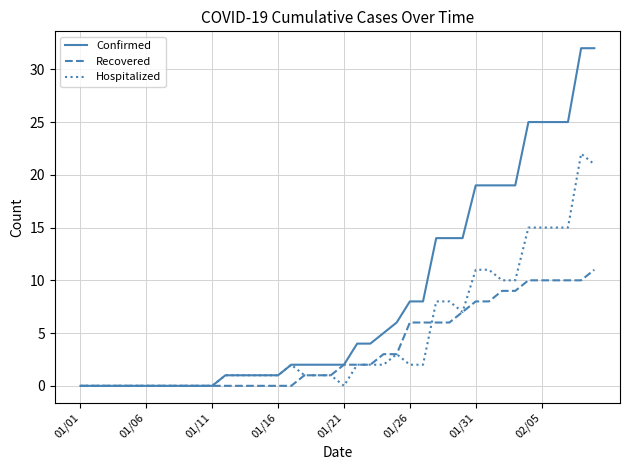

How many lines are shown in the chart?

3